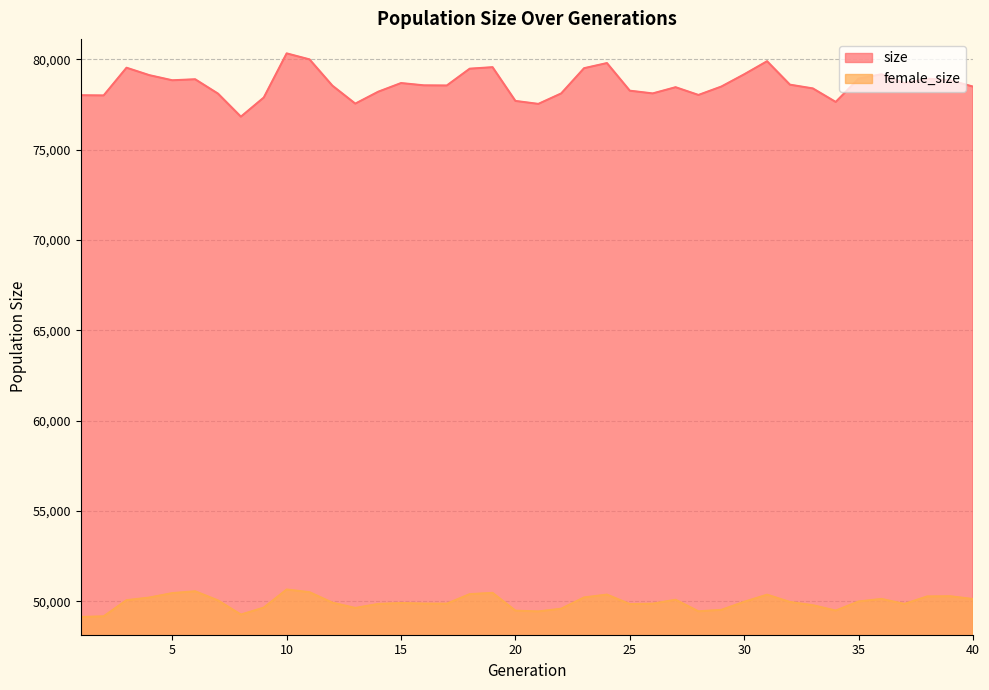

How many interior local valleys does the size series have?

10